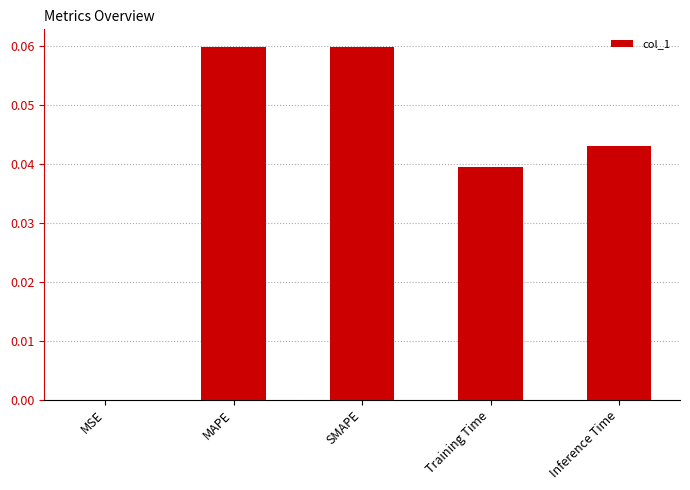

Between Training Time and MAPE, which is larger?

MAPE